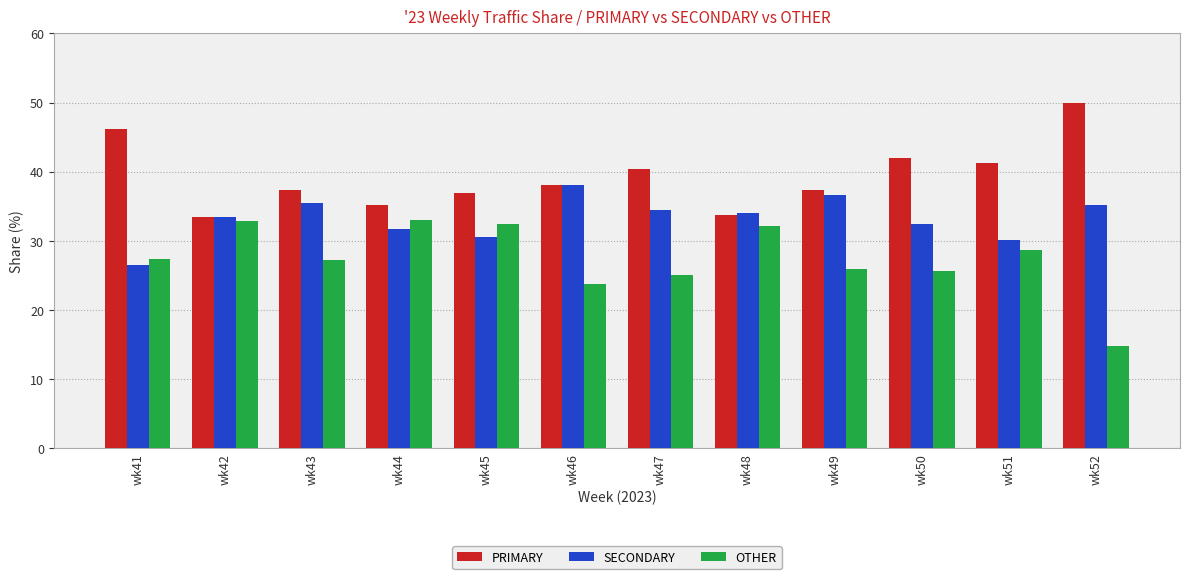

What is the approximate value of SECONDARY at wk43?

35.4